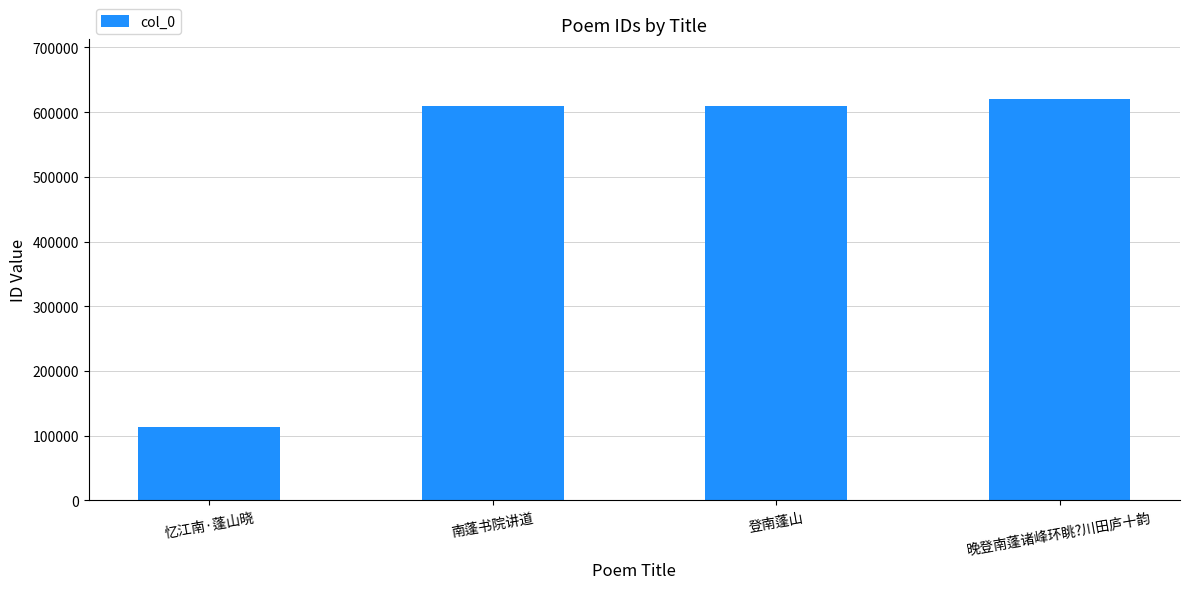

What is the change in value from 忆江南·蓬山晓 to 登南蓬山?

+496485